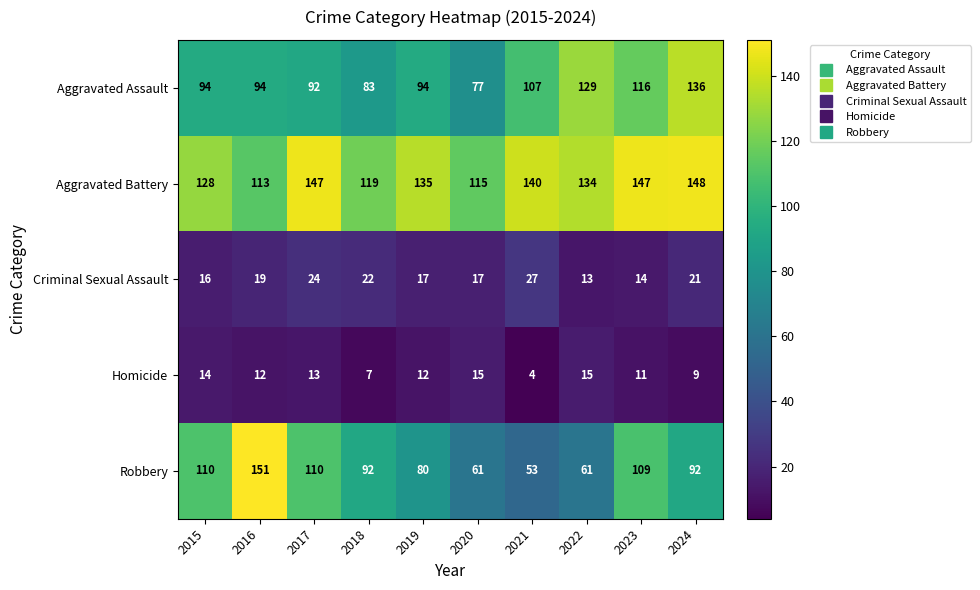

Which label corresponds to the largest value in the chart?

2016